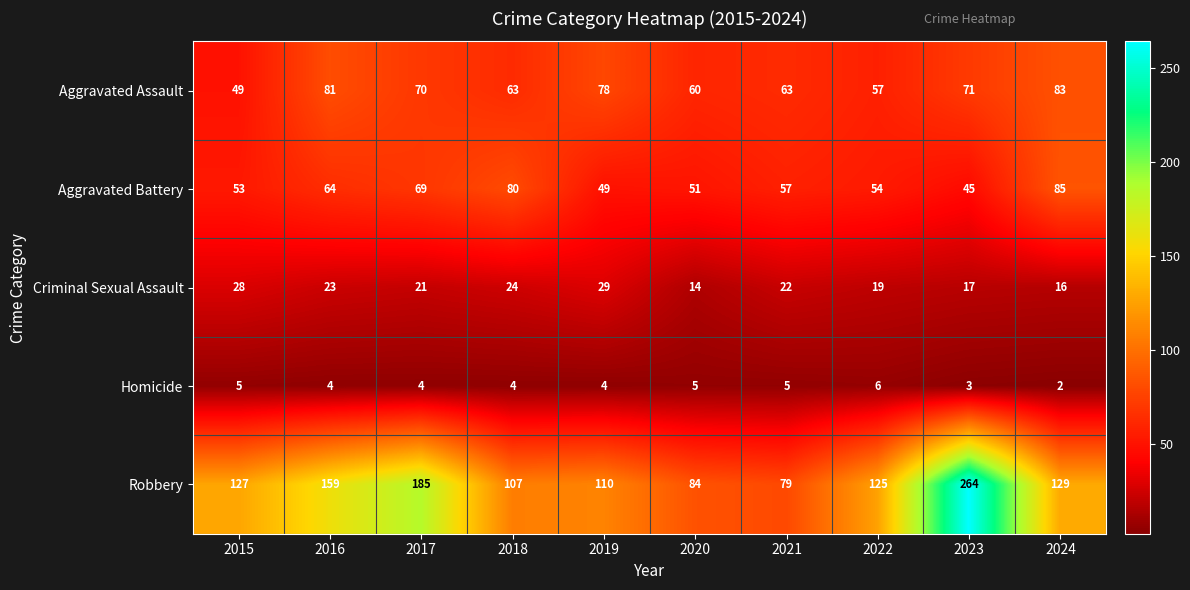

What is the sum of all Aggravated Assault values?

675